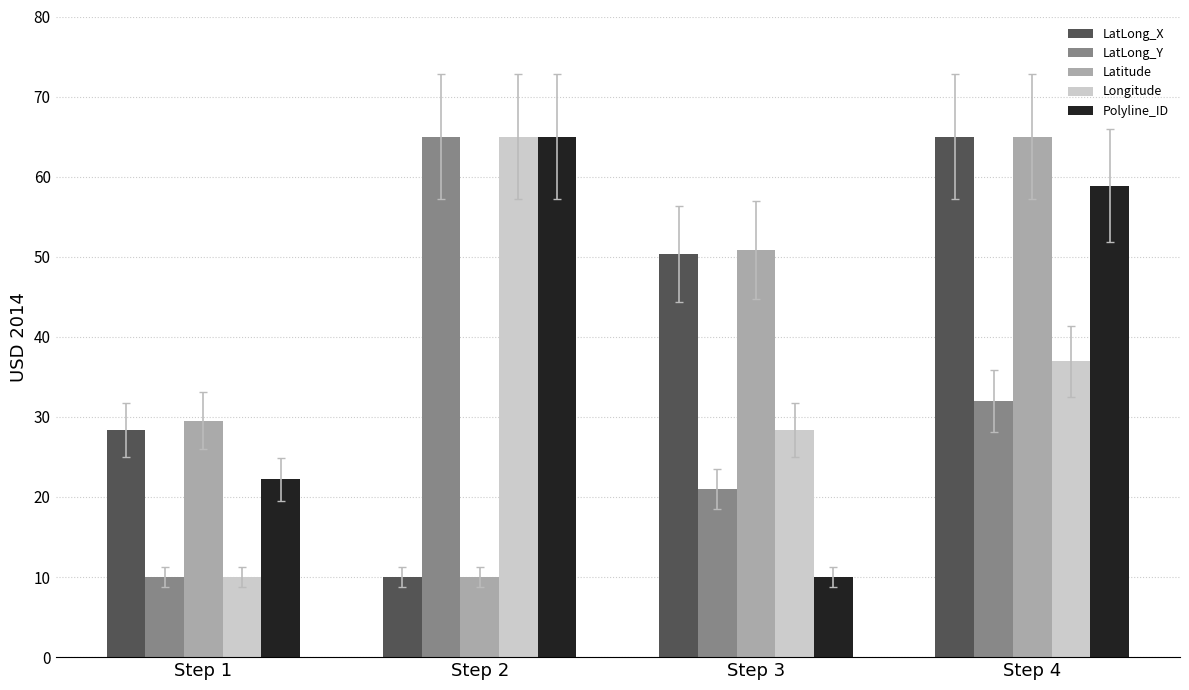

Are the bars horizontal?

No